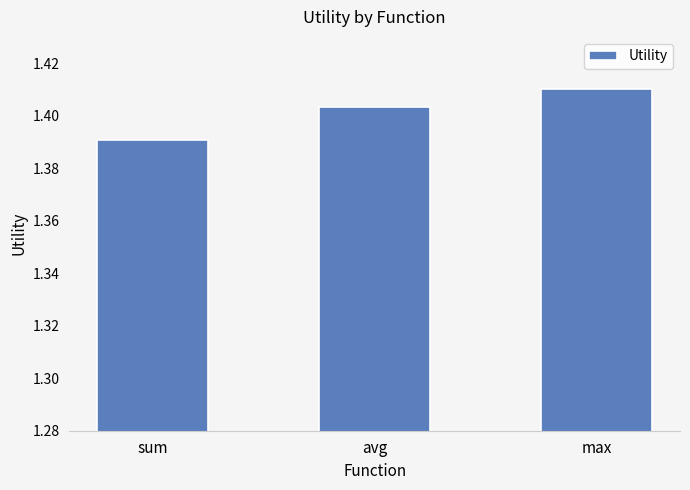

What is the sum of all values?

4.2